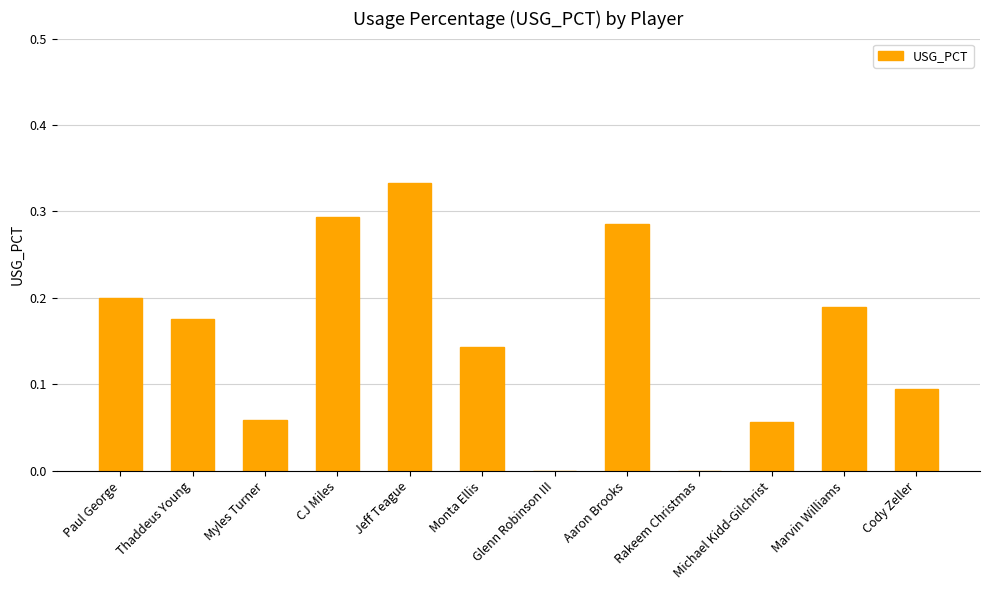

At which category does the chart reach its peak across all series?

Jeff Teague